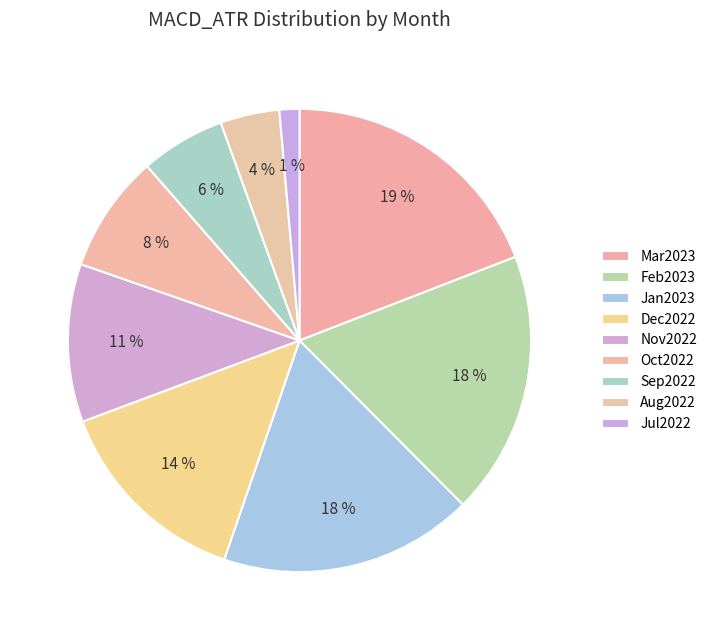

Is it true that Aug2022 is 4% of the pie?

True